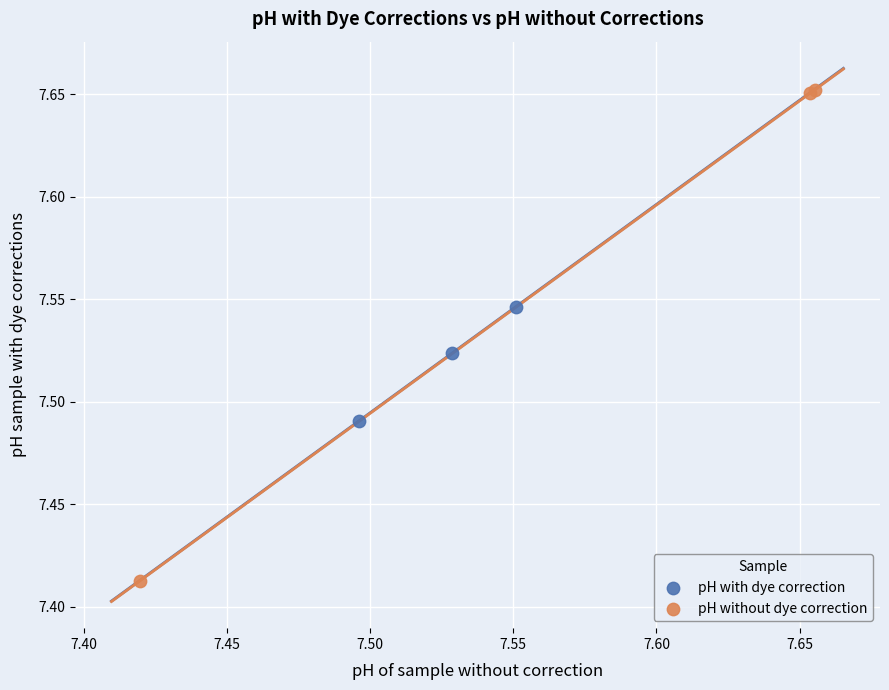

Which series contains the highest Y value?

pH without dye correction